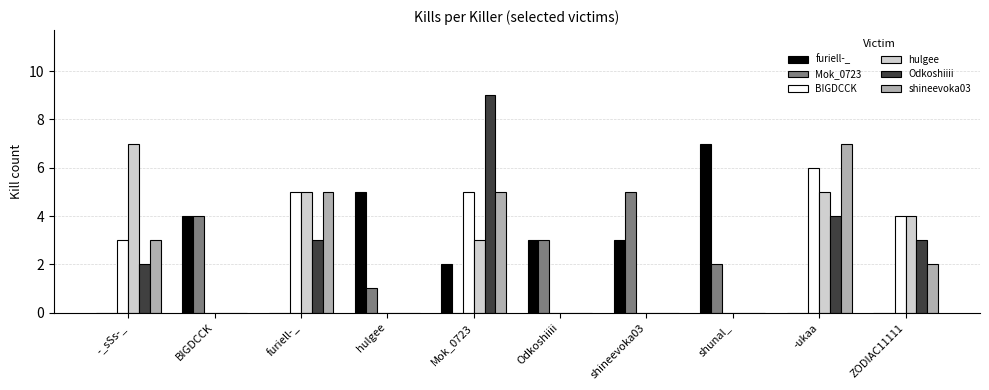

What is the total value across all series at BIGDCCK?

8